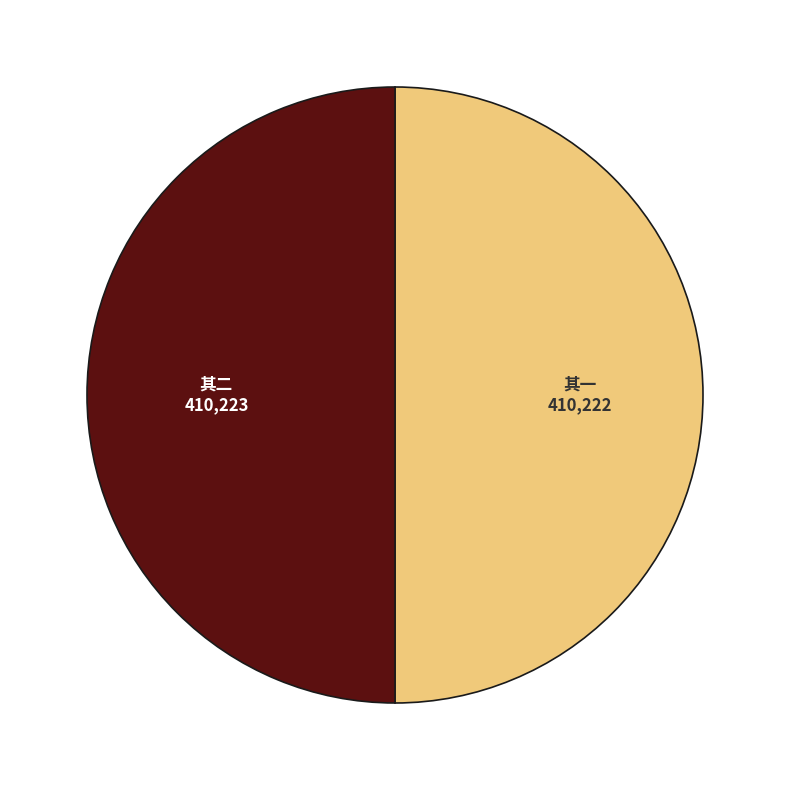

How many slices are in this pie chart?

2